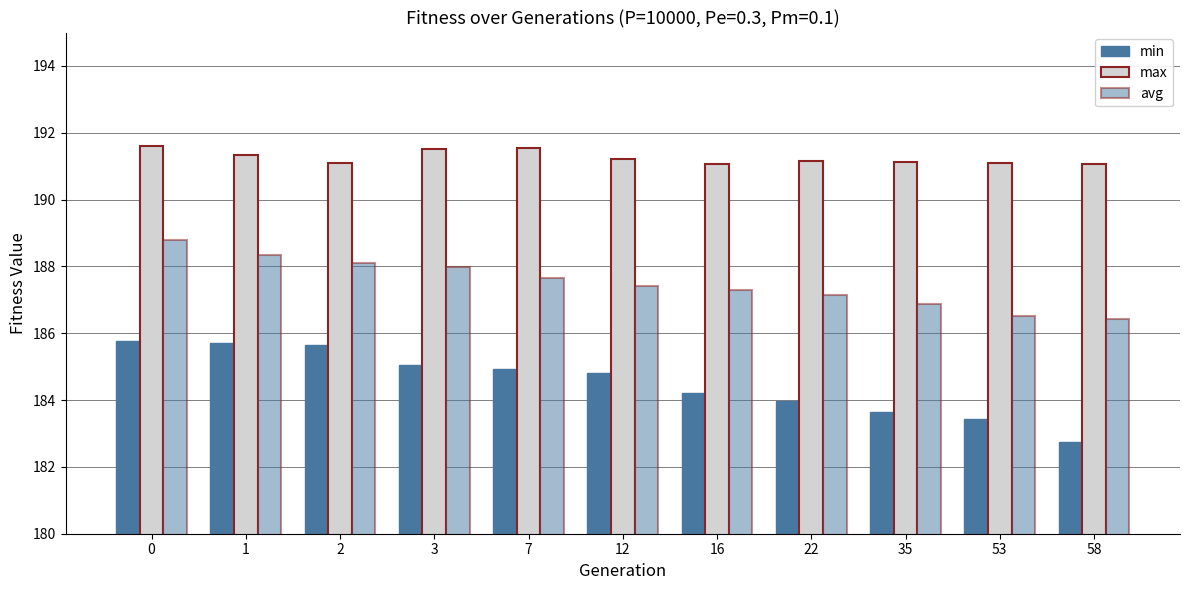

Are the bars horizontal?

No